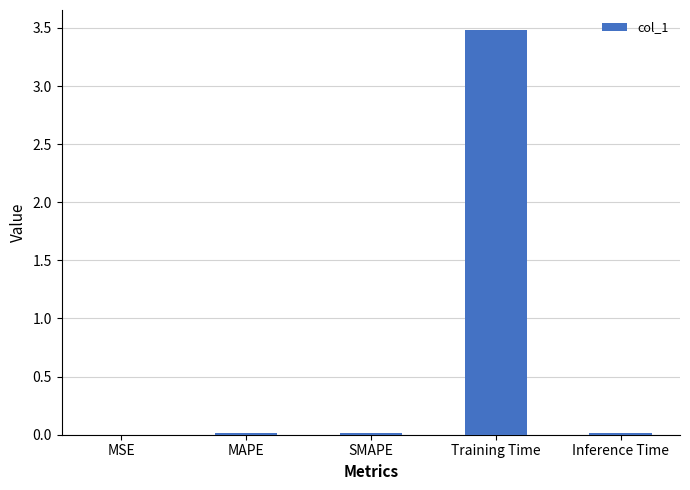

What is the sum of all values?

3.5